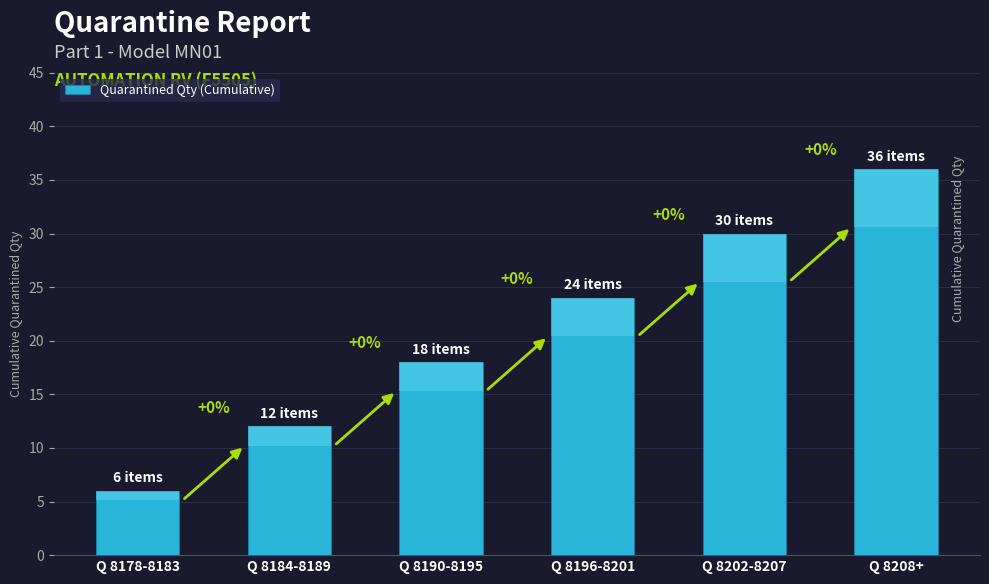

How many values are between 12 and 30?

4